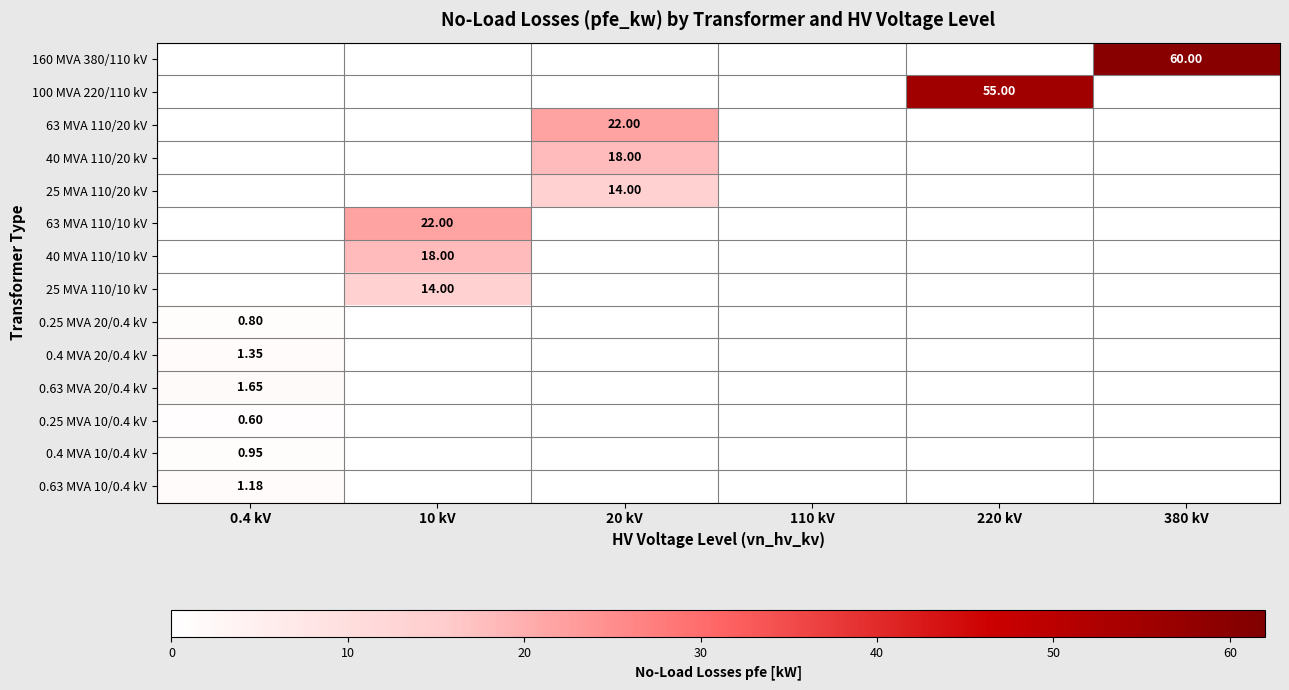

List the labels in order of 0.4 MVA 20/0.4 kV value, smallest first.

10 kV, 20 kV, 110 kV, 220 kV, 380 kV, 0.4 kV